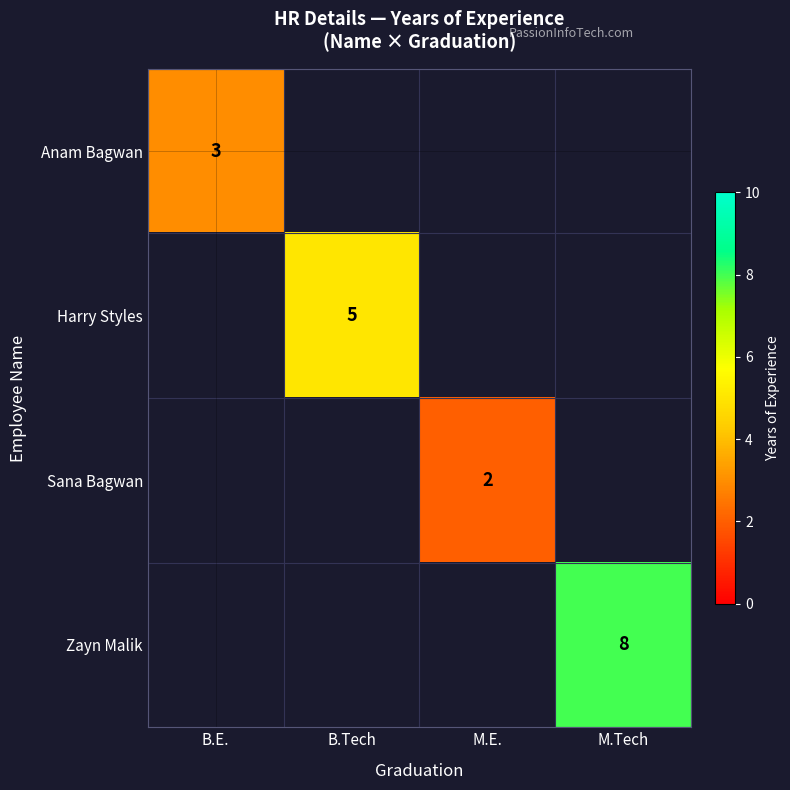

The value of Zayn Malik at M.Tech is 3. True or false?

False